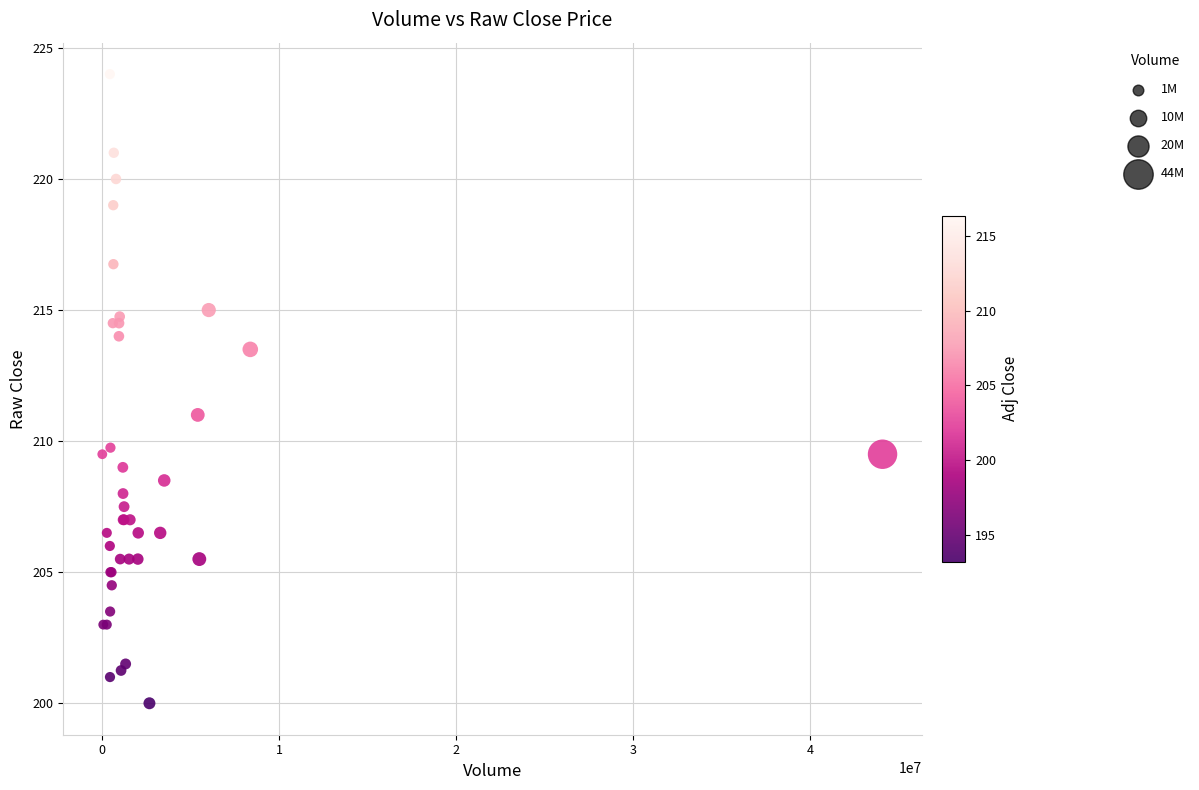

What Y value in the scatter plot is closest to 212?

211.0